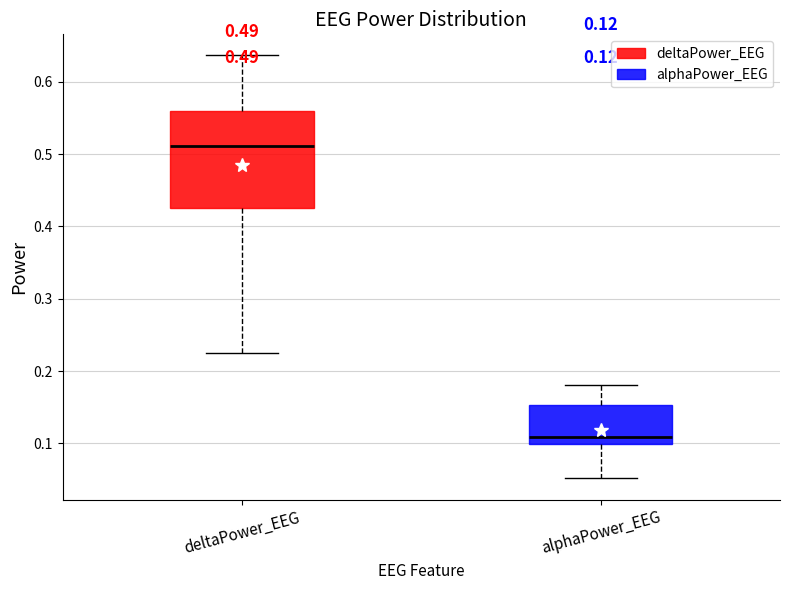

Which box's median line is the highest?

deltaPower_EEG